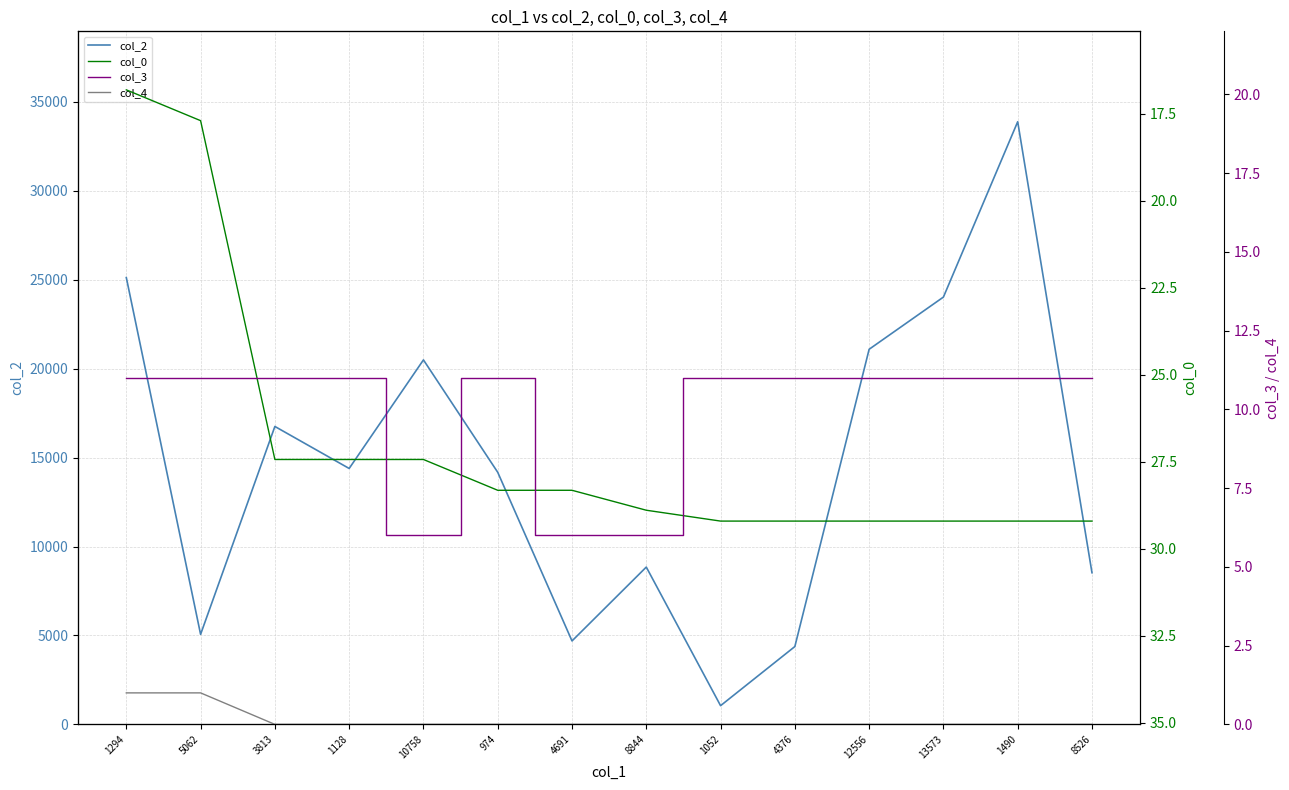

True or false: col_2 has more than 2 points higher than both neighbors.

True